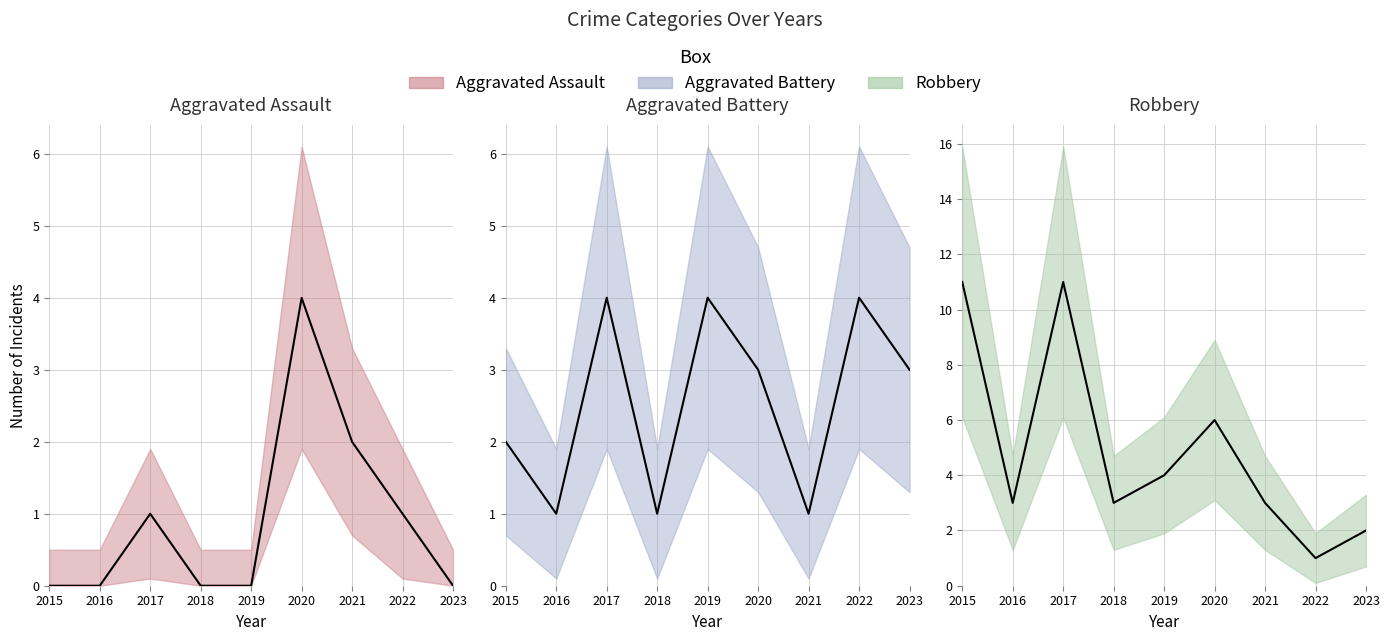

Where is the first local maximum for Aggravated Assault?

2017